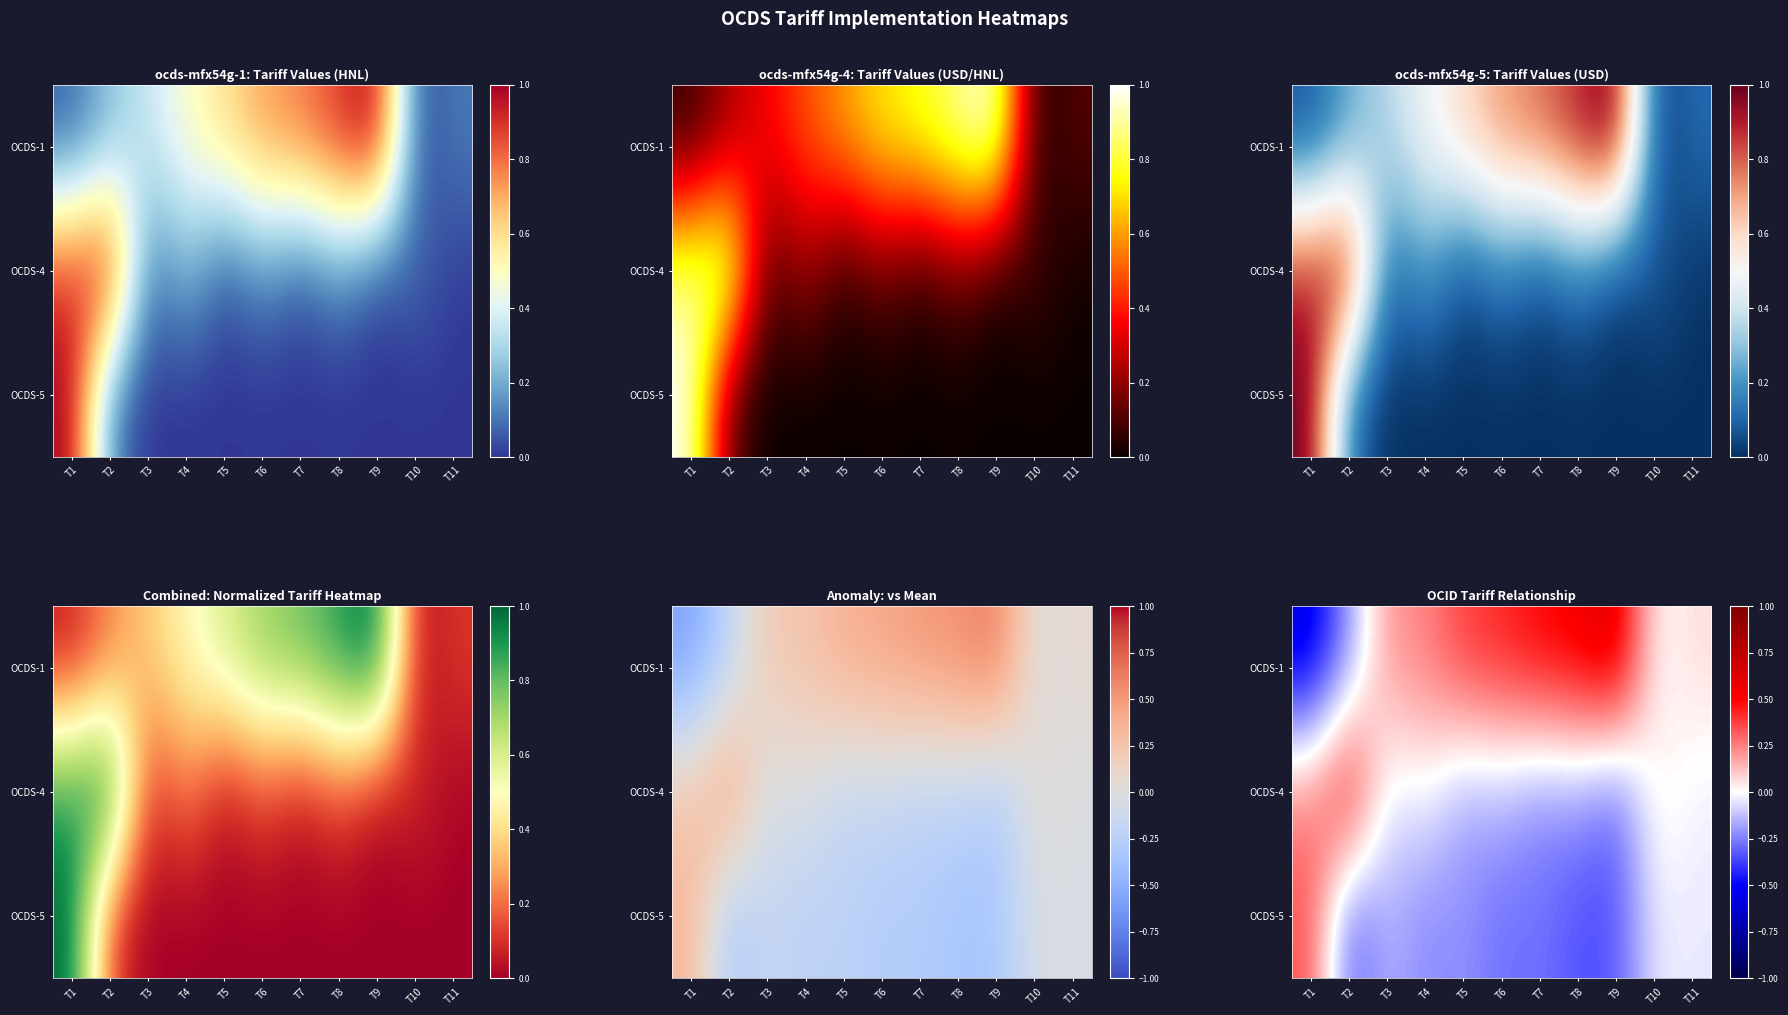

What is the maximum value shown in the chart?

0.7